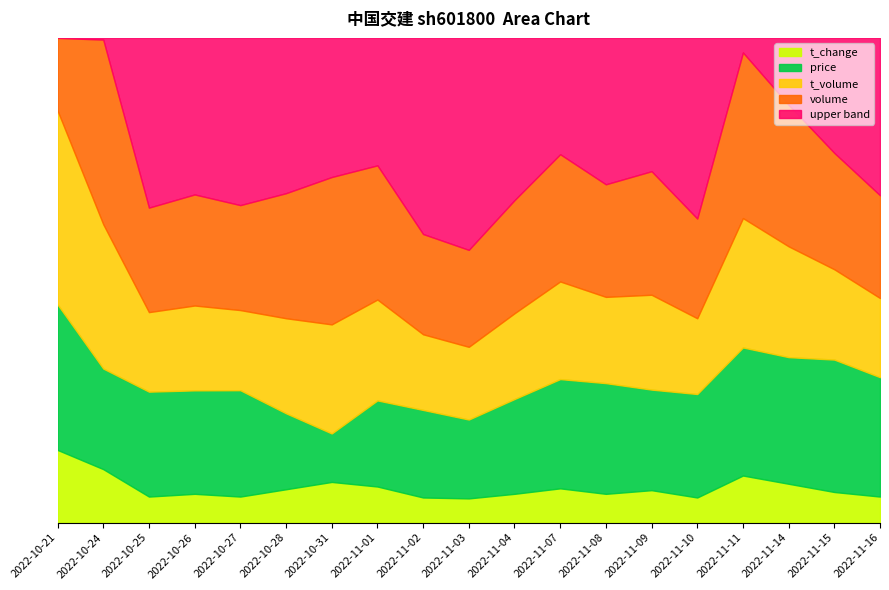

What is the lowest value of the volume series?

217391.0